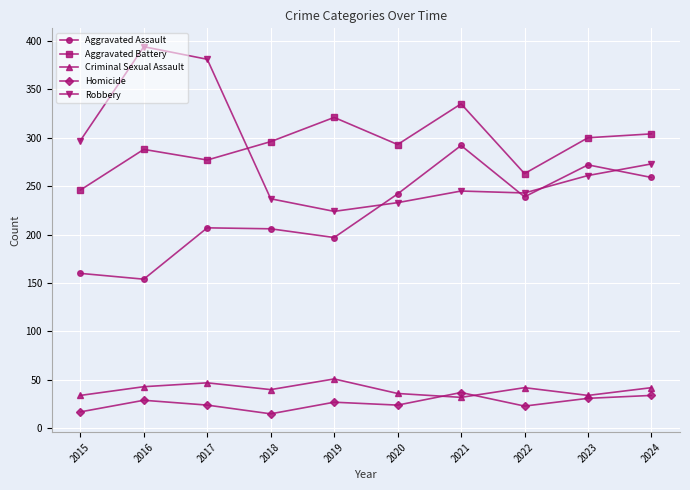

Which series has the largest total across all categories?

Aggravated Battery